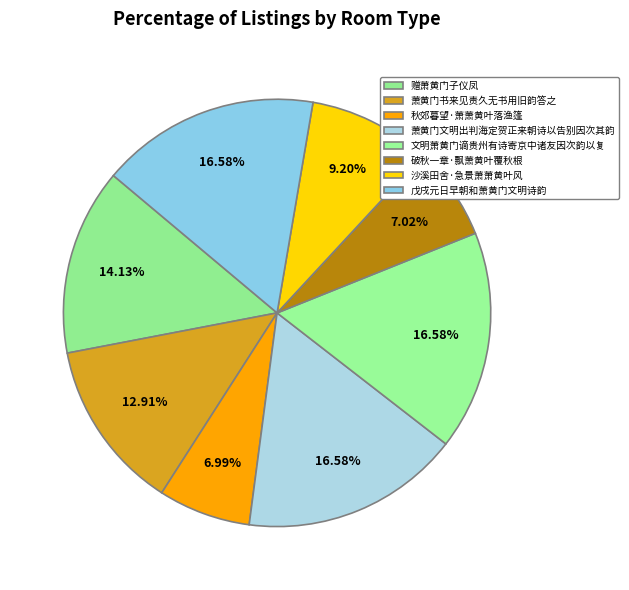

To the nearest percent, what is the difference between the 戊戌元日早朝和萧黄门文明诗韵 and 破秋一章·飘萧黄叶覆秋根 slice percentages?

10%